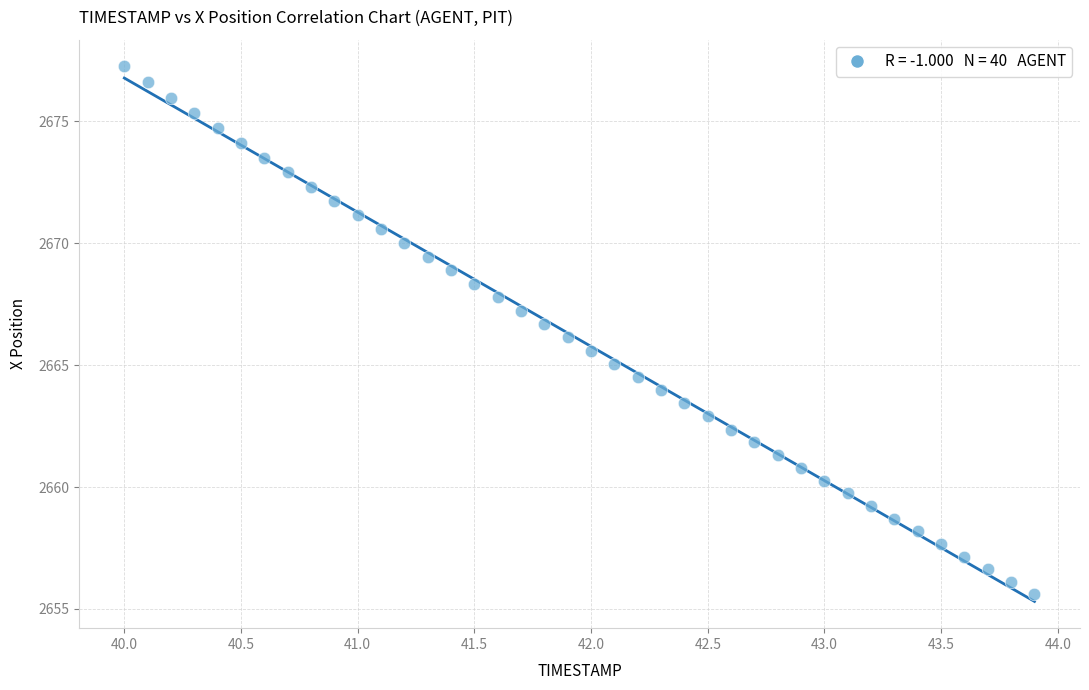

What is the range of X values (max minus min)?

3.9